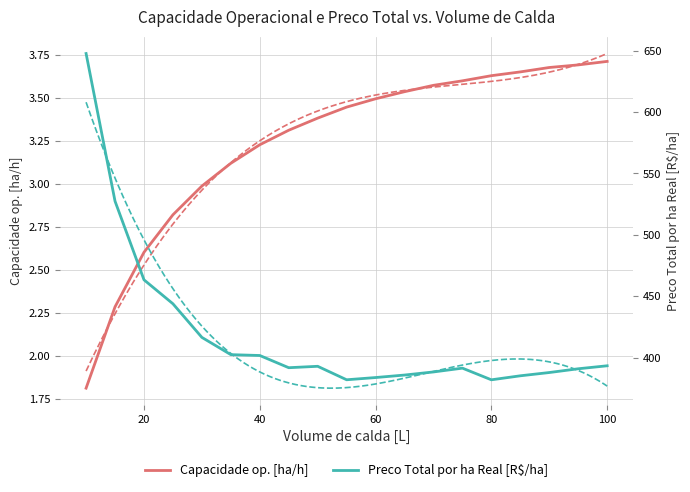

What is the lowest value of the Capacidade op. [ha/h] series?

1.8